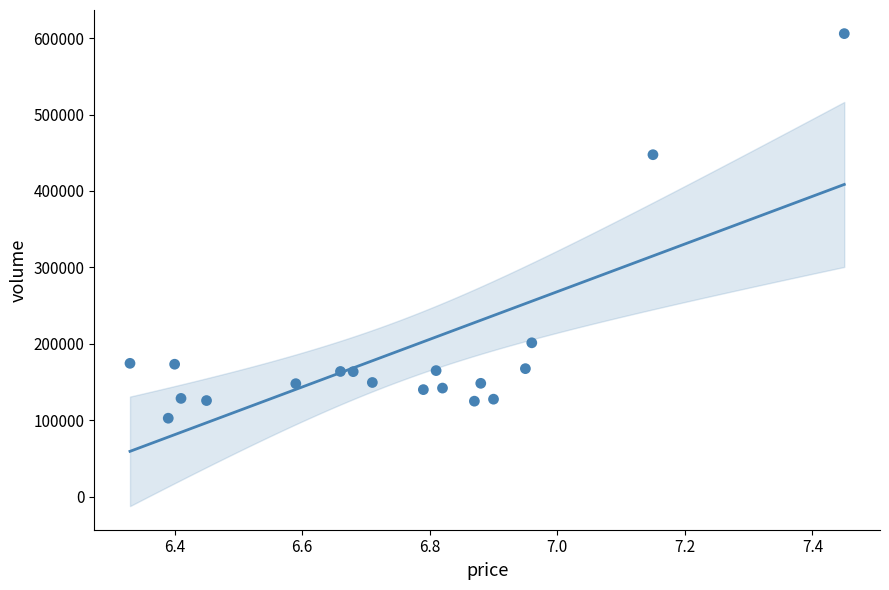

What Y value in the scatter plot is closest to 354286?

447486